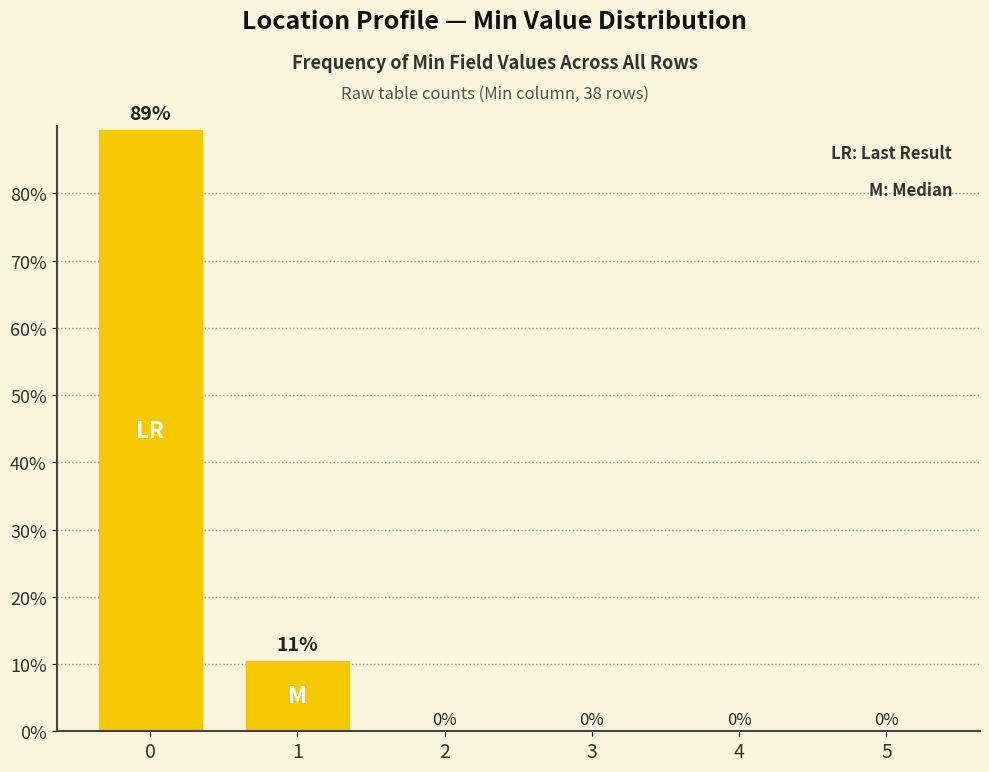

How many values are between 0 and 1?

6